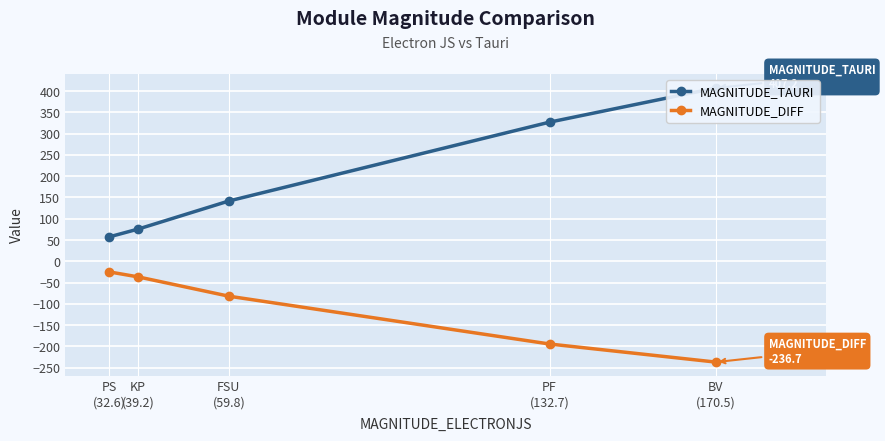

Is it true that MAGNITUDE_DIFF equals -36.6 at KP
(39.2)?

True